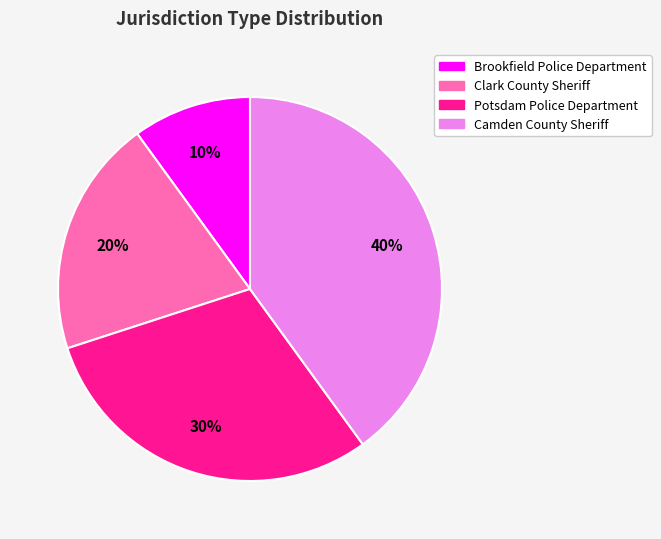

Is it true that Brookfield Police Department is 21% of the pie?

False